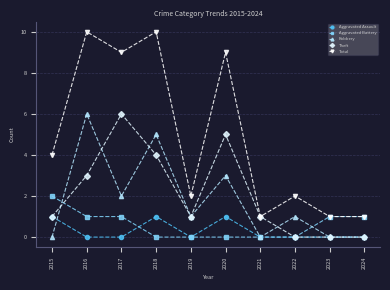

What is the difference between the highest and lowest values at 2015?

4